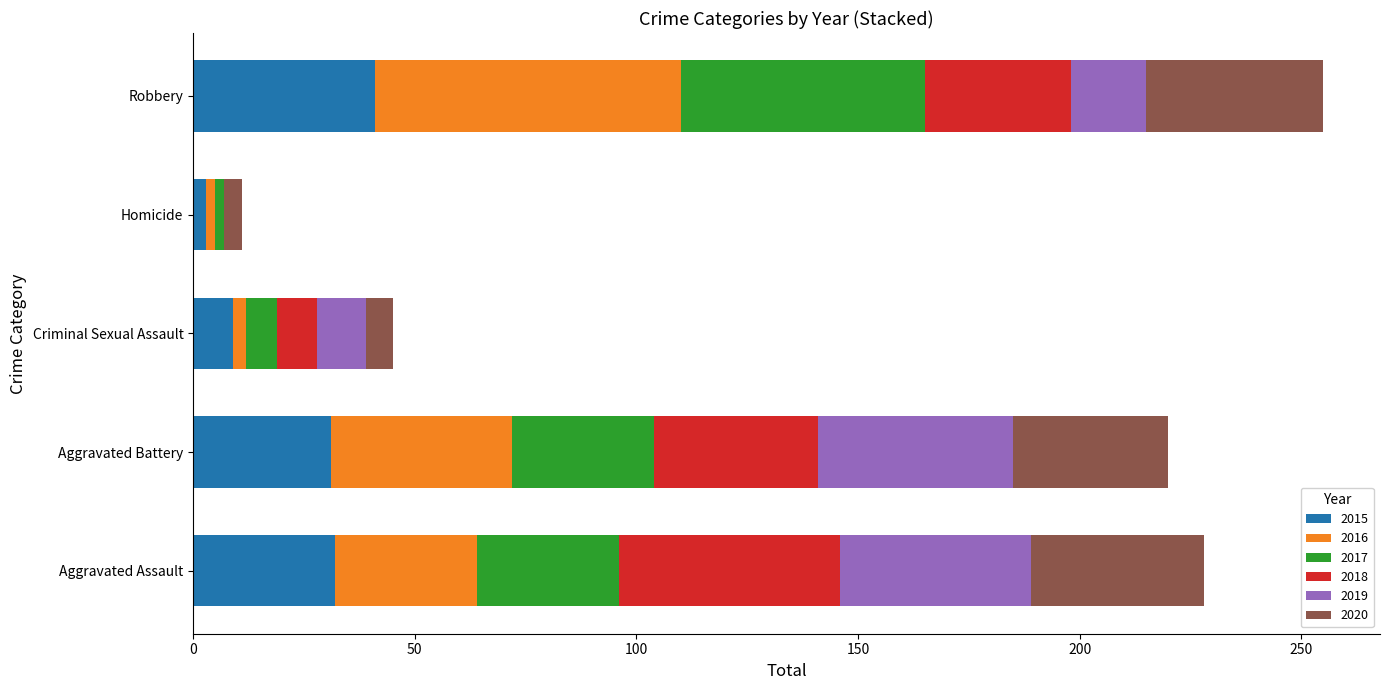

What is the total value across all series at Robbery?

255